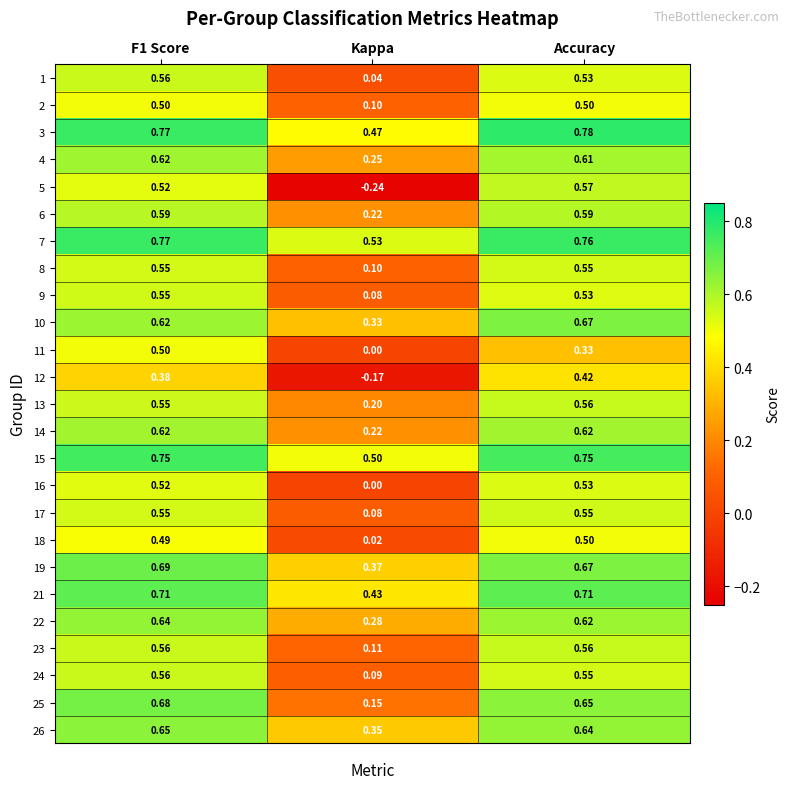

Where is 9 nearest to the value 0?

Kappa